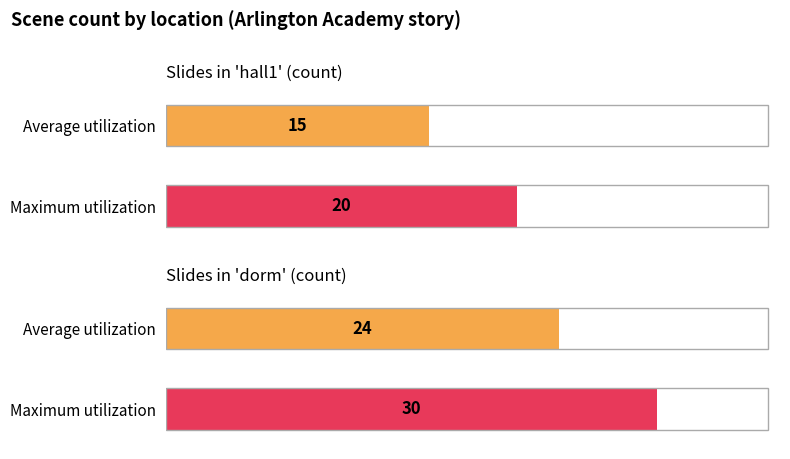

Which has a higher value, hall1 or dorm?

dorm